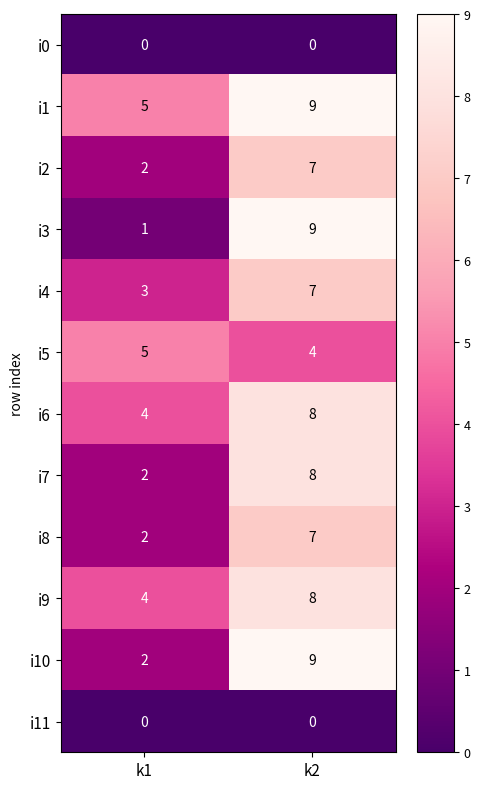

What is the difference between the i8 values at k2 and k1?

5